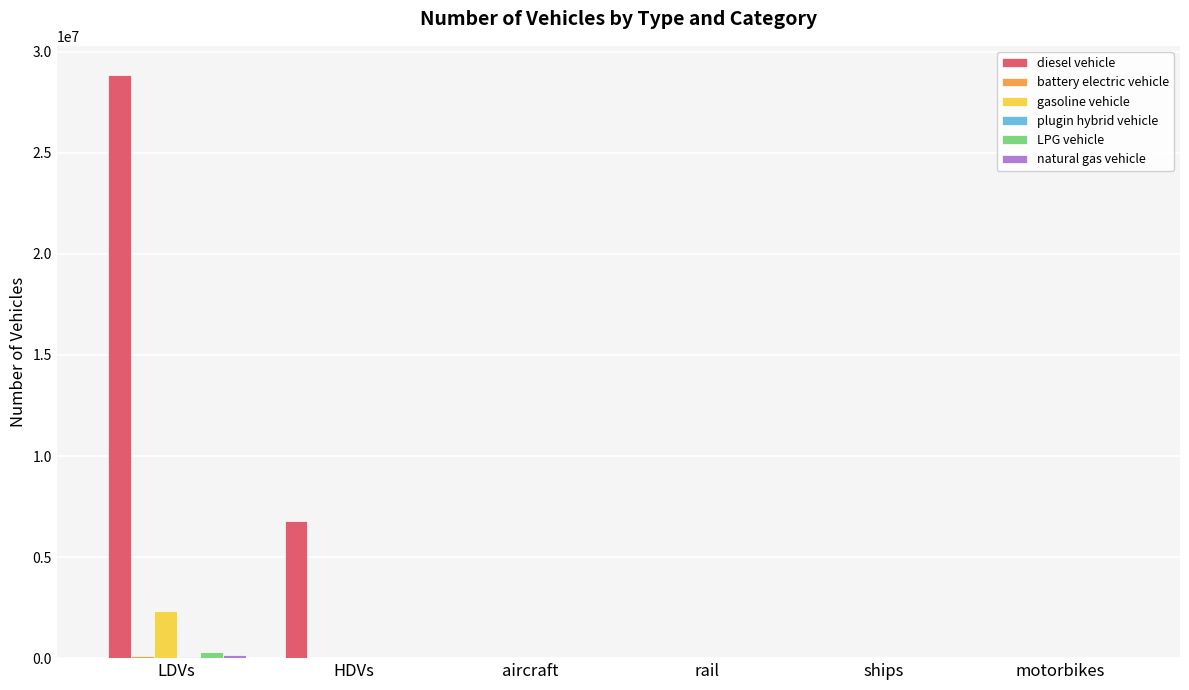

What is the sum of all gasoline vehicle values?

2339988.0